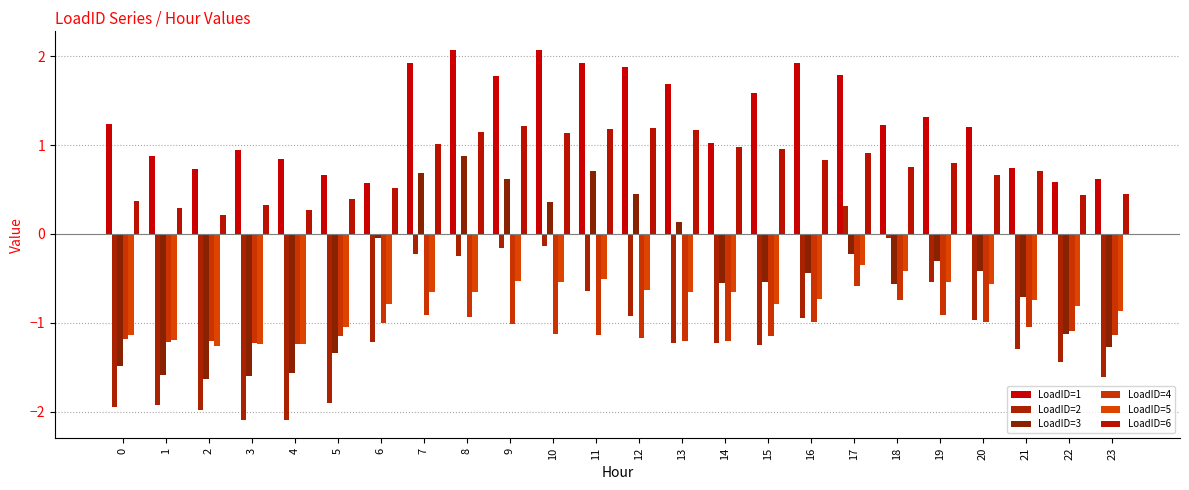

How many values in the LoadID=3 series exceed 0?

7